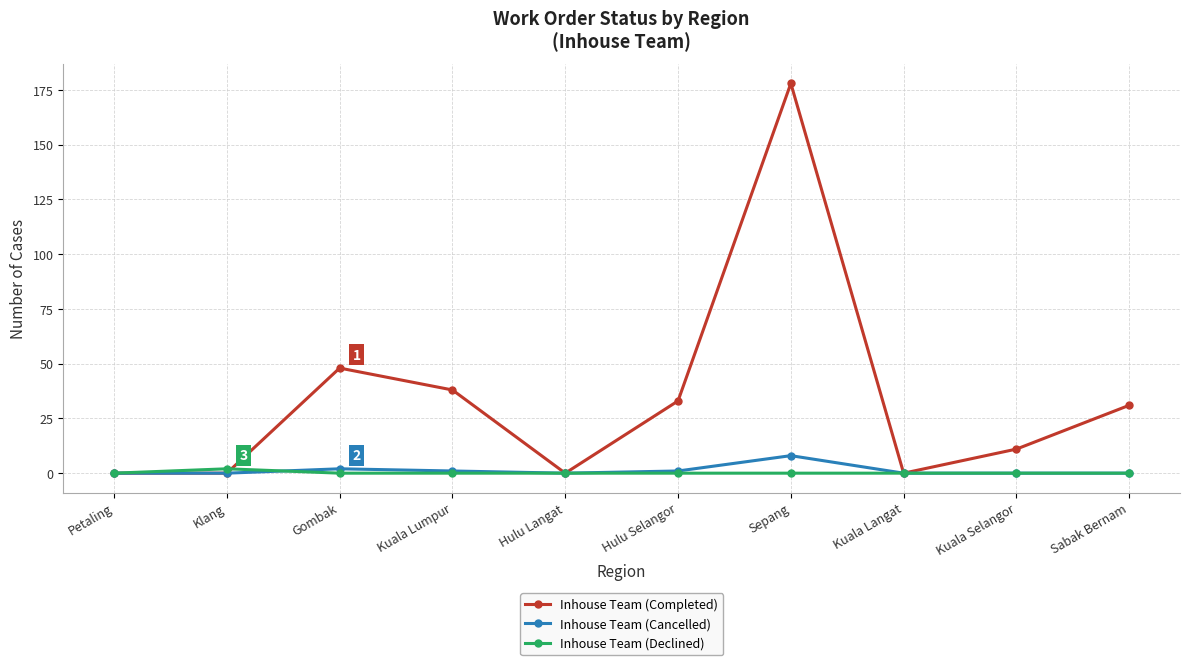

Reading left to right, transcribe all the data shown in this chart.

Inhouse Team (Completed): 0	0	48	38	0	33	178	0	11	31
Inhouse Team (Cancelled): 0	0	2	1	0	1	8	0	0	0
Inhouse Team (Declined): 0	2	0	0	0	0	0	0	0	0